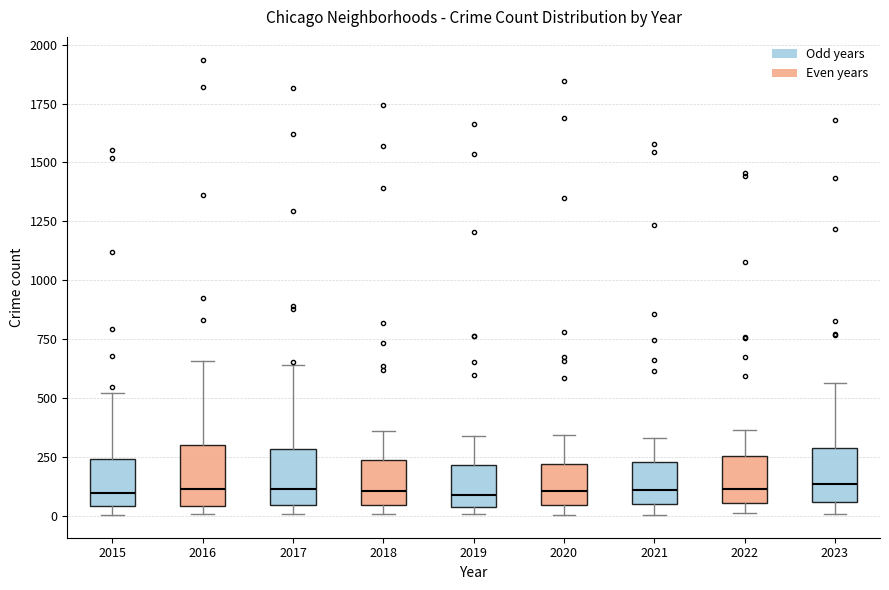

Where is the upper edge of the box at x = 2022 on the y-axis? The values are not printed on the chart, so give them approximately, as read against the axis.

250